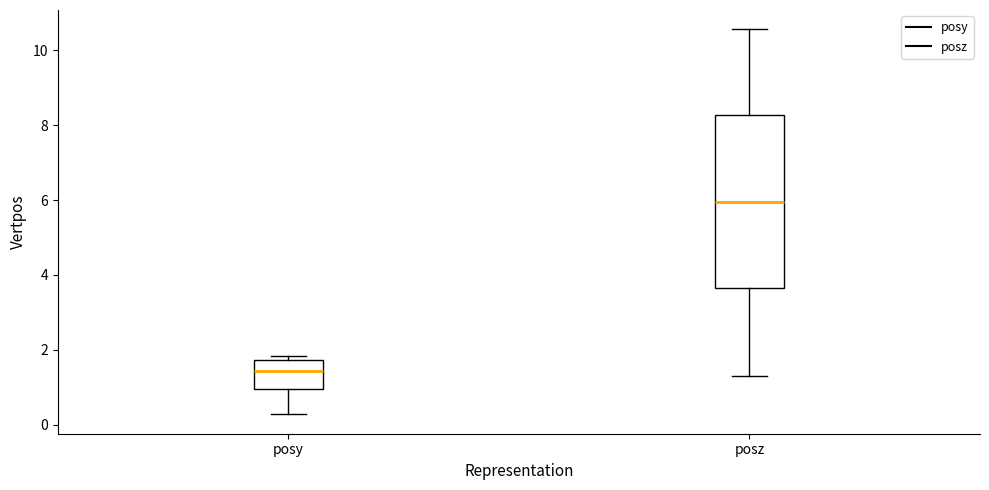

Reading left to right, read every box against the y-axis: the position of its median line, the range the box covers, and the ends of its whiskers. The values are not printed on the chart, so give them approximately, as read against the axis.

posy: median 1.4, box 1.0 to 1.8, whiskers 0.2 to 1.8 (just above the box's upper edge)
posz: median 6.0, box 3.6 to 8.2, whiskers 1.4 to 10.6